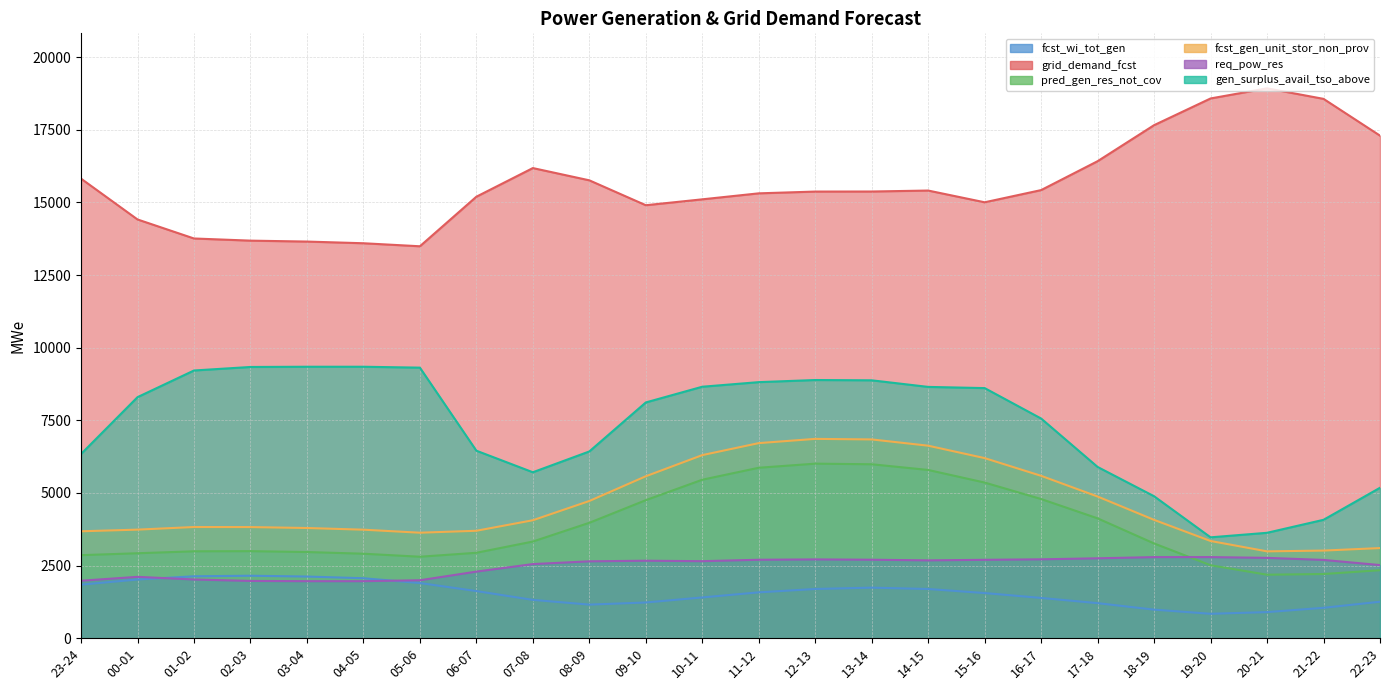

Is it true that pred_gen_res_not_cov equals 2910 at 11-12?

False